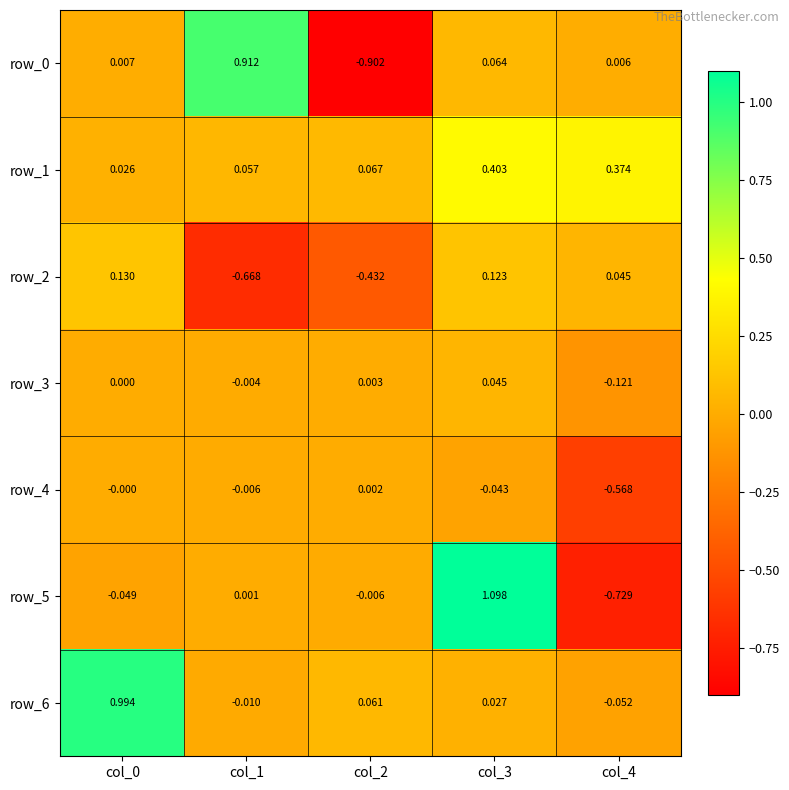

Is the value of row_2 at col_1 greater than the value of row_3 at col_1?

No